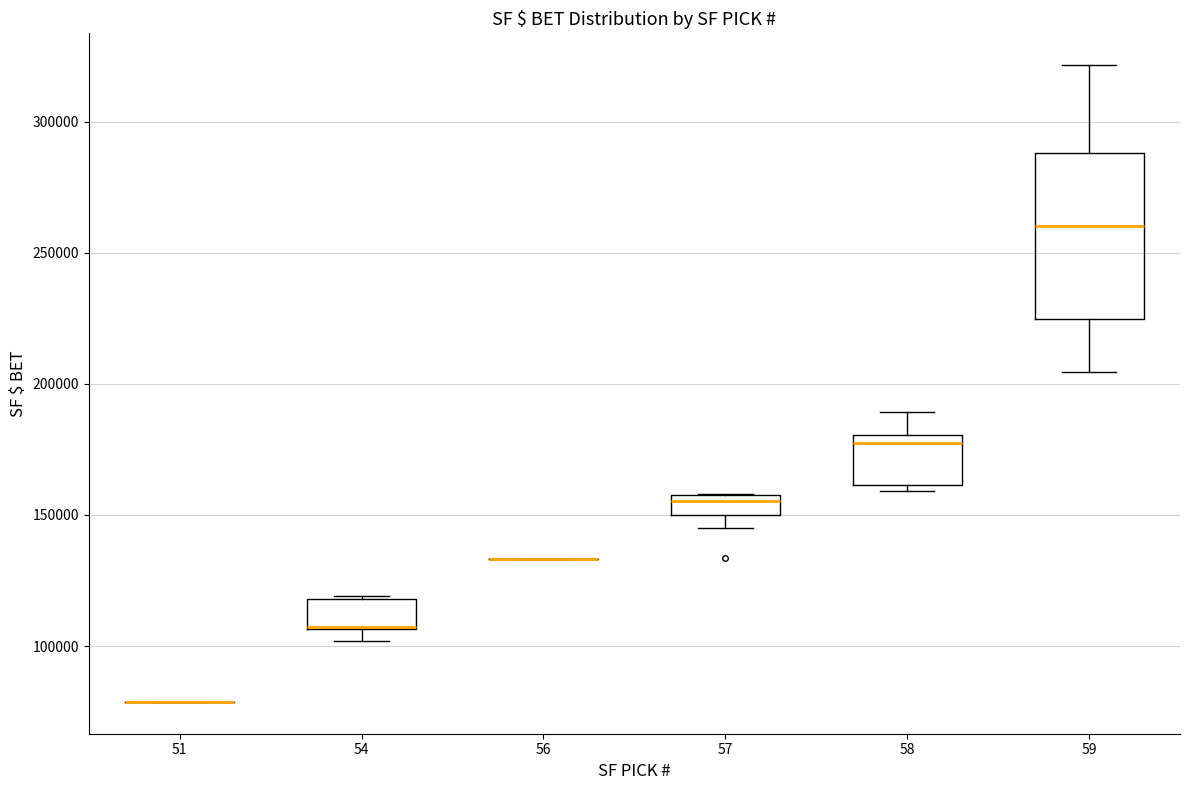

Where is the upper edge of the box at x = 59 on the y-axis? The values are not printed on the chart, so give them approximately, as read against the axis.

290000